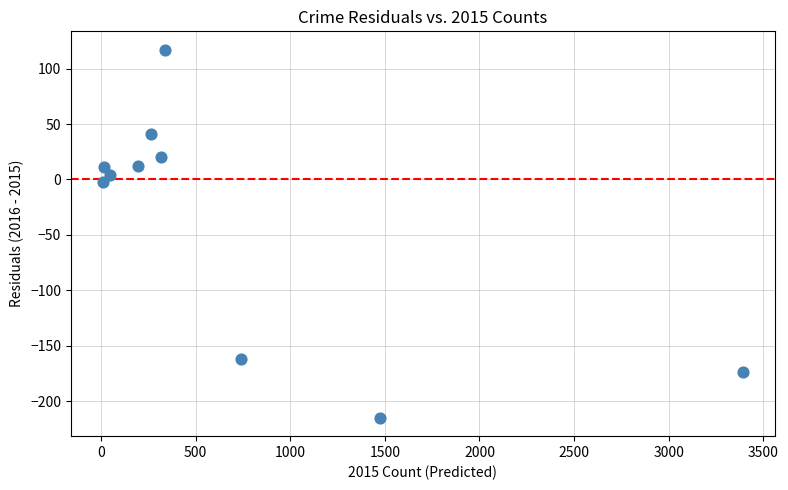

What is the range of Y values (max minus min)?

332